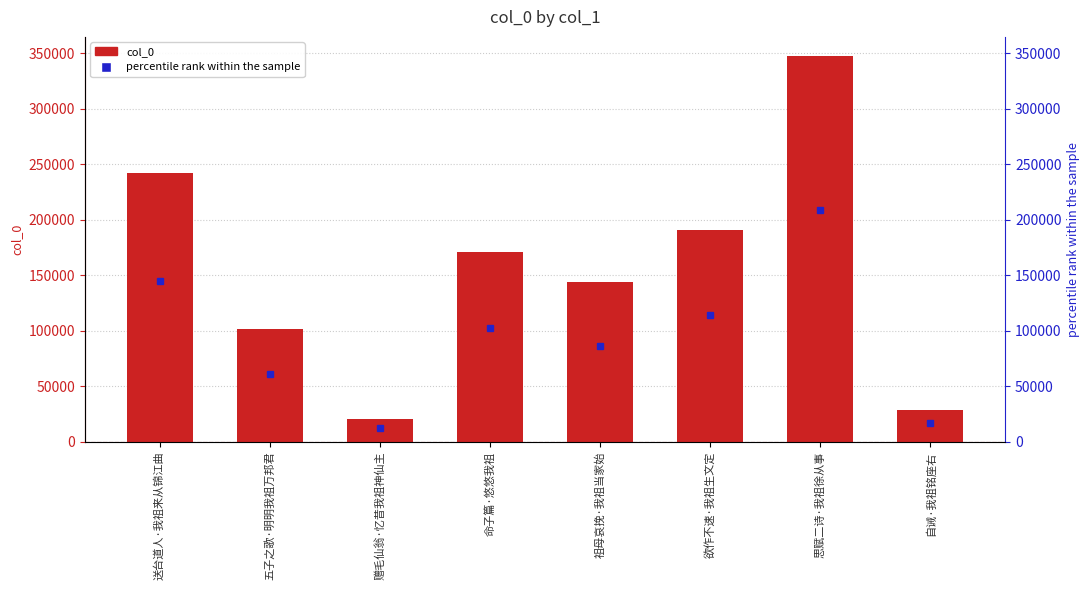

How many categories are shown in the chart?

8